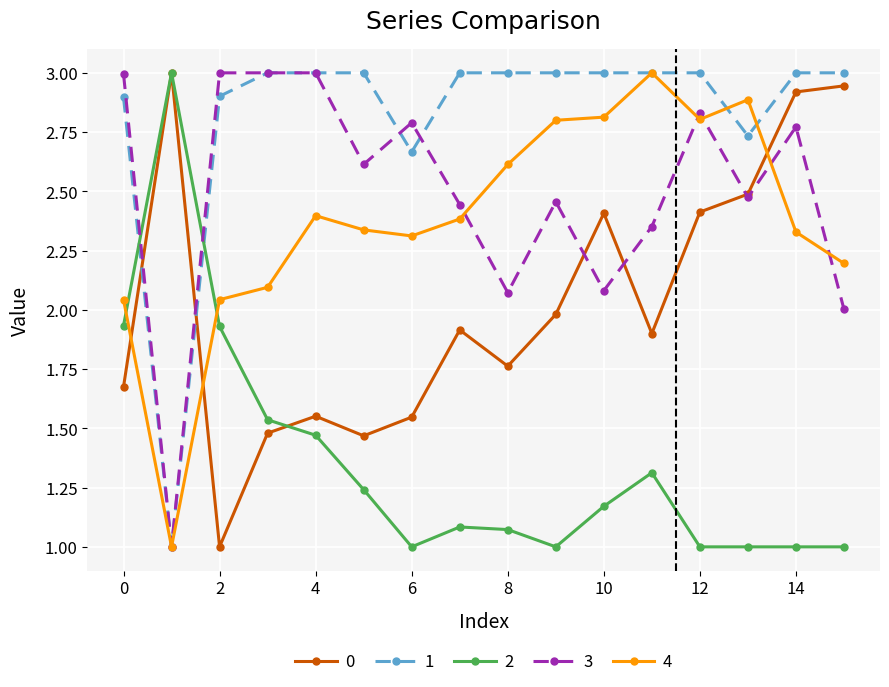

What is the sum of all 0 values?

32.5